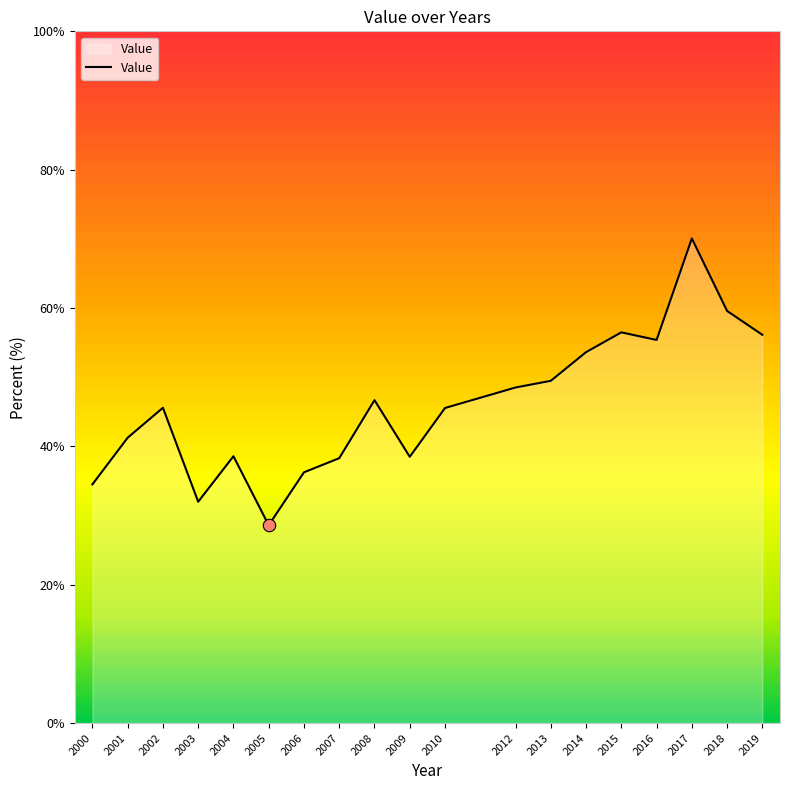

Approximately how many times larger is the value at 2009 compared to 2017?

0.5